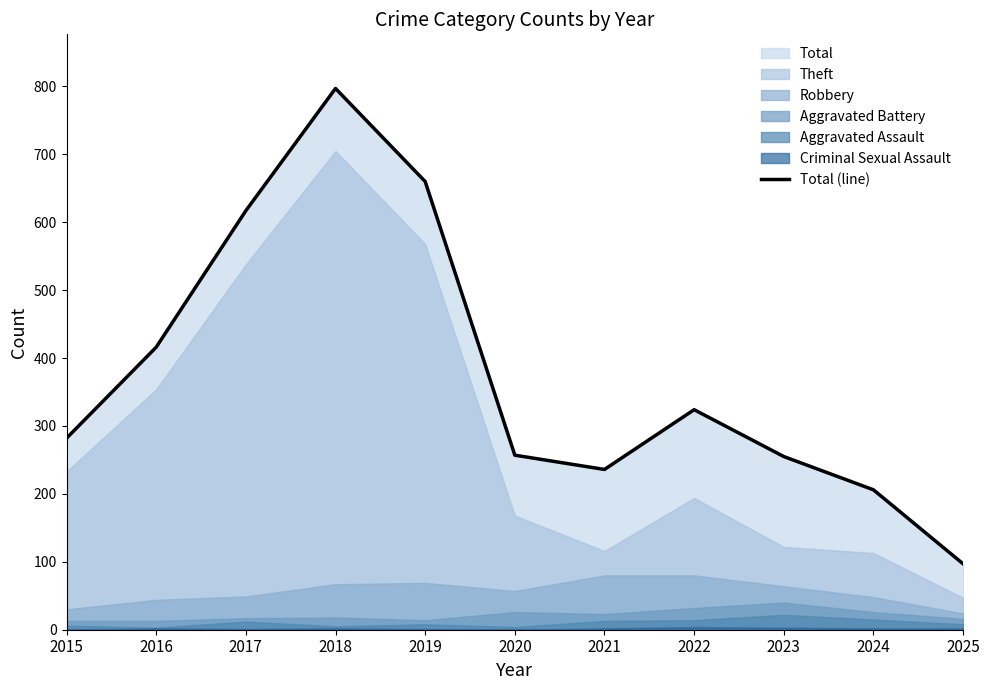

What value does the data have at 2019, to the nearest 50?

650